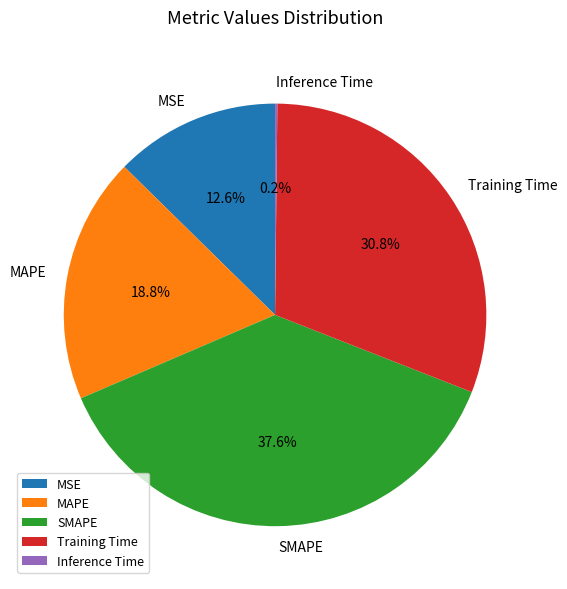

True or false: SMAPE accounts for 27% of the total.

False